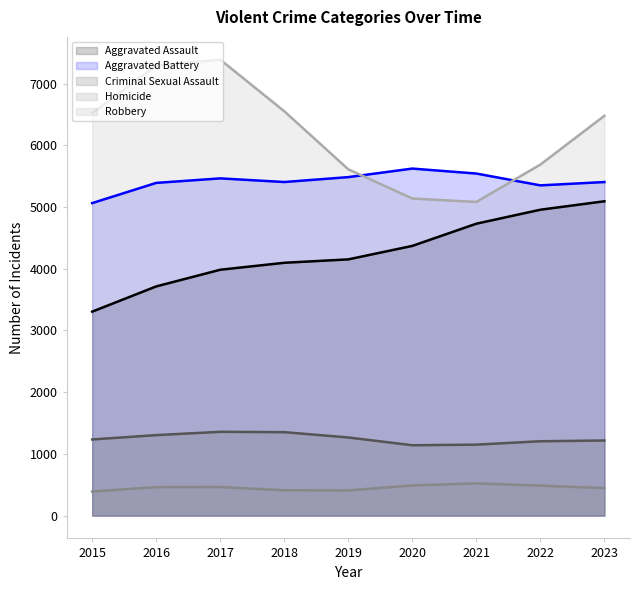

Rank the series at 2015 from lowest to highest value.

Homicide, Criminal Sexual Assault, Aggravated Assault, Aggravated Battery, Robbery